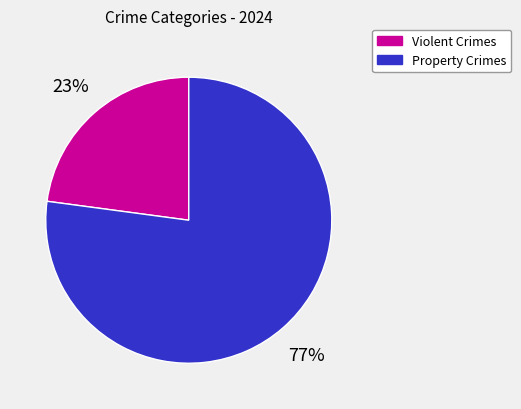

Is there a majority slice in this chart?

Yes